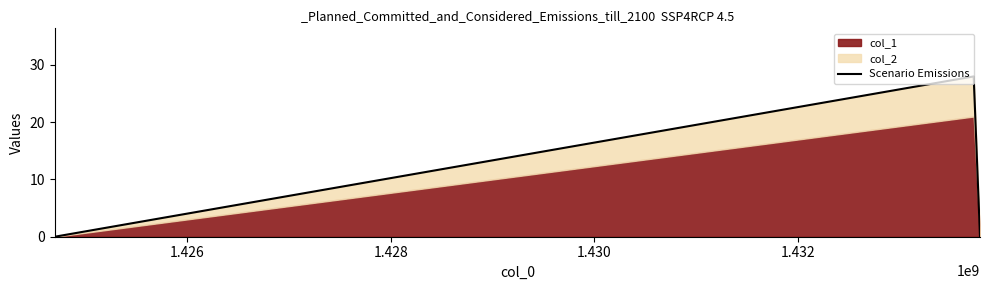

What is the sum of all values?

28